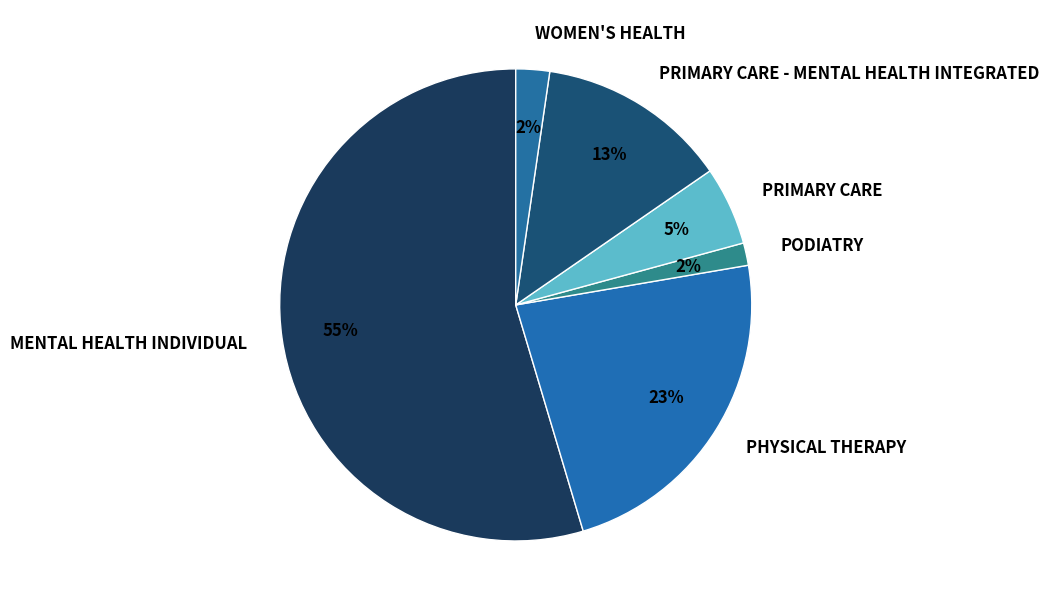

Is there a majority slice in this chart?

Yes